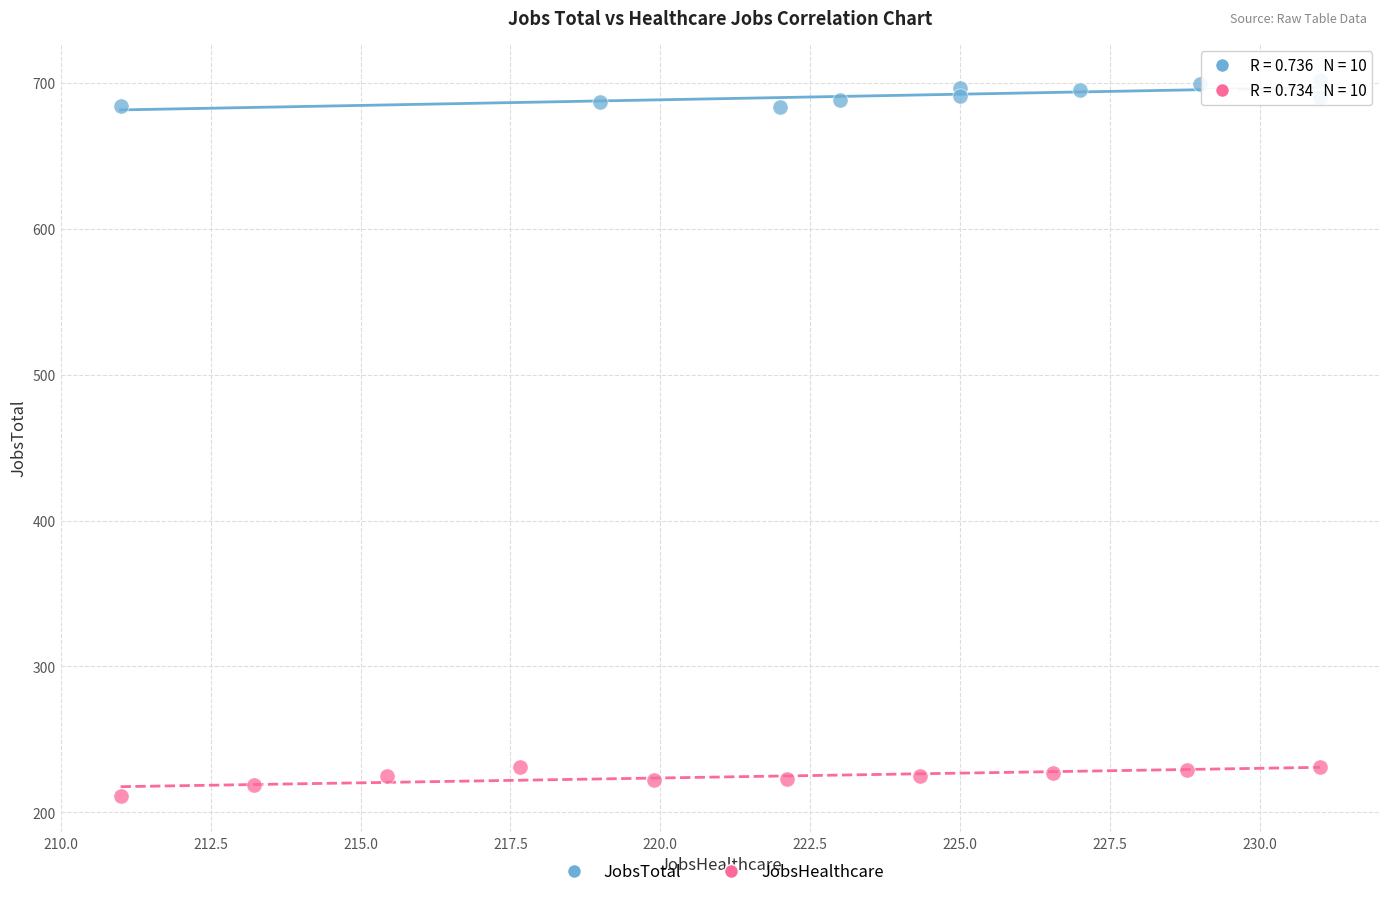

What are all the series names shown in the legend?

JobsTotal, JobsHealthcare